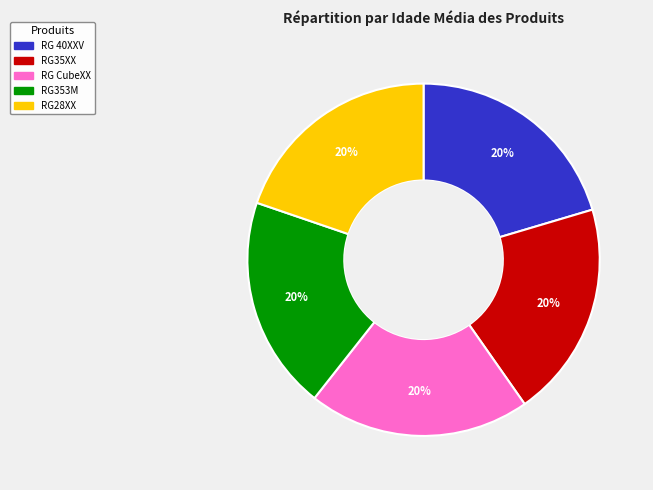

How many segments does this pie chart have?

5